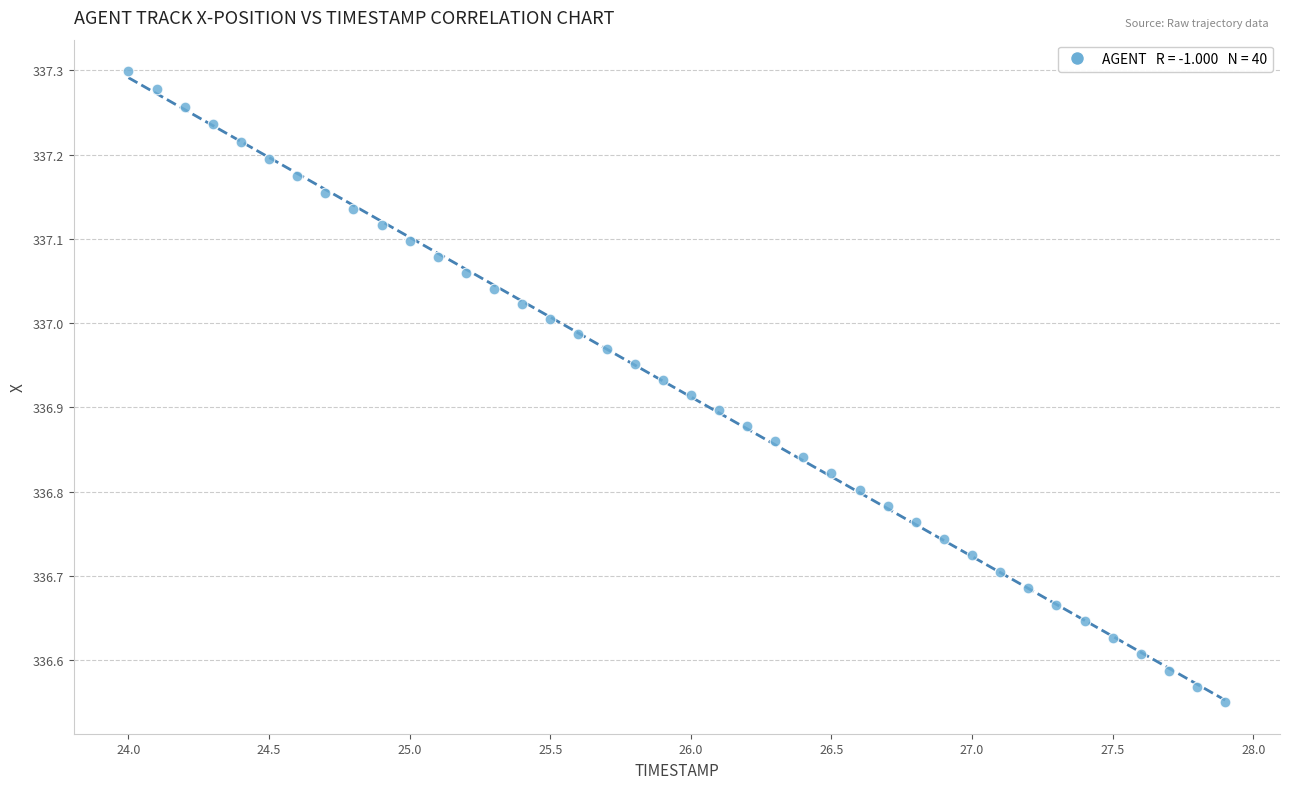

What is the range of X values (max minus min)?

3.9